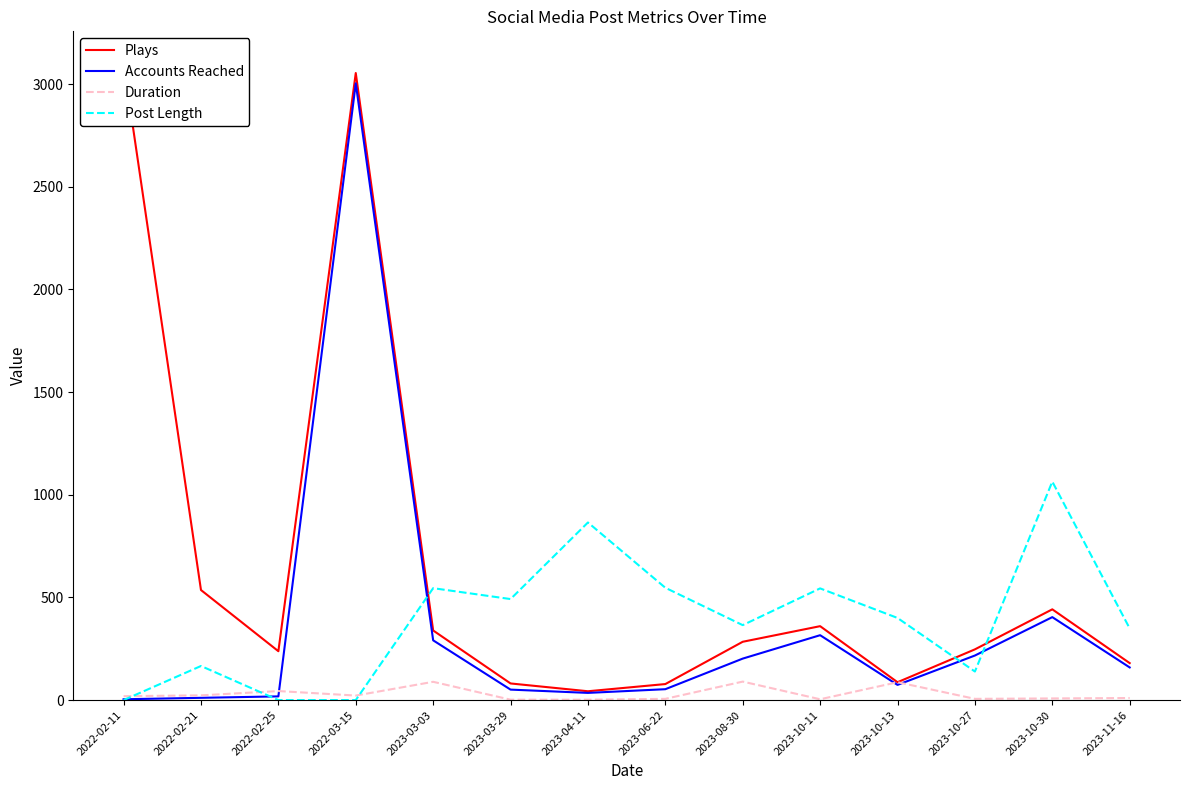

At how many categories does at least one series exceed 1062?

3